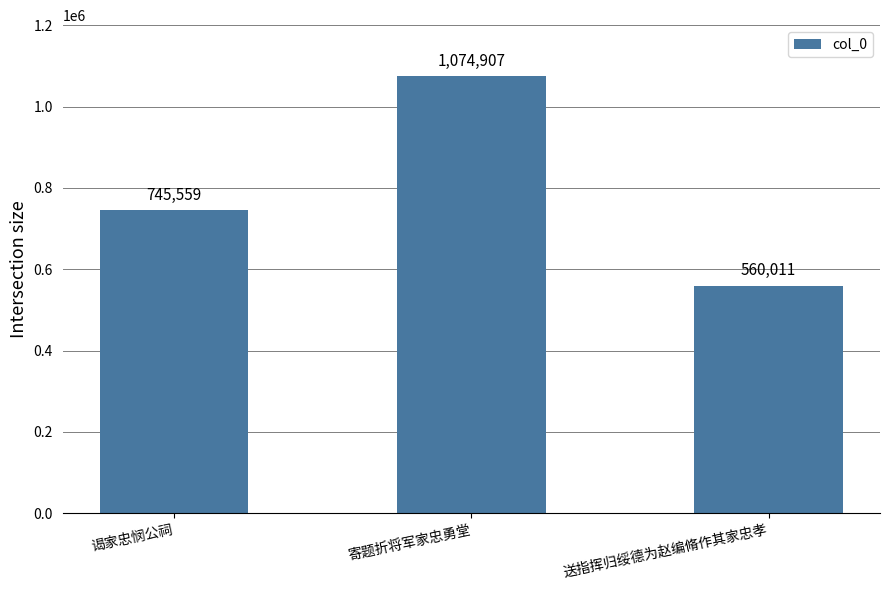

What is the difference between the second highest and minimum values?

185548